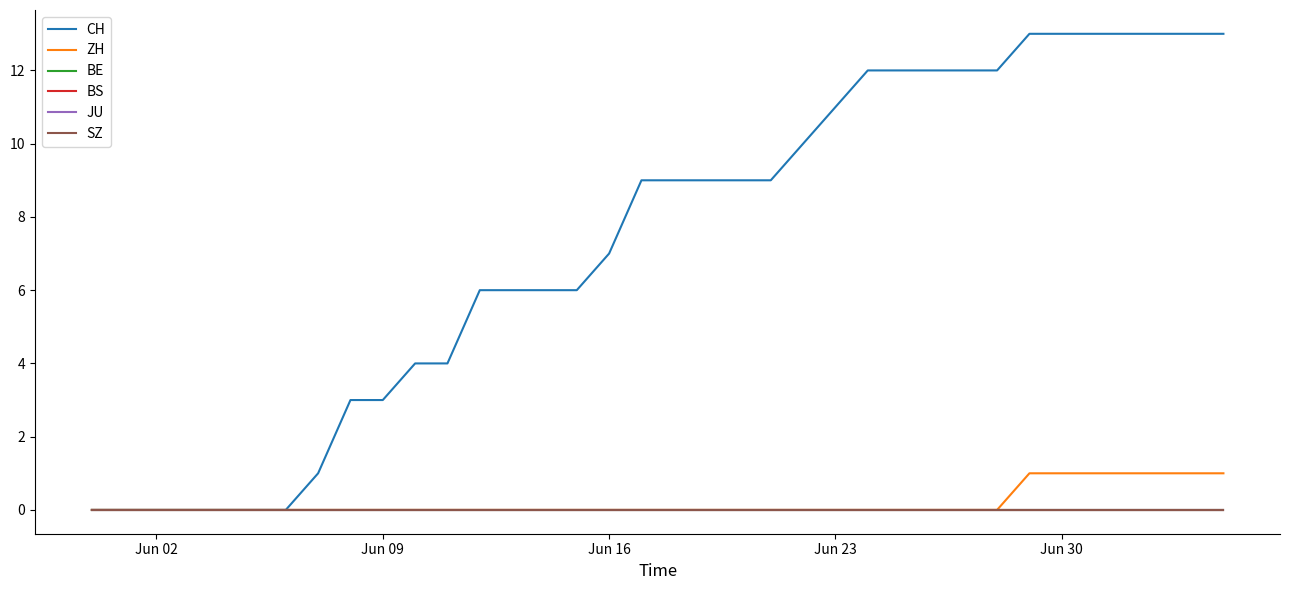

Does the chart have visible grid lines?

No